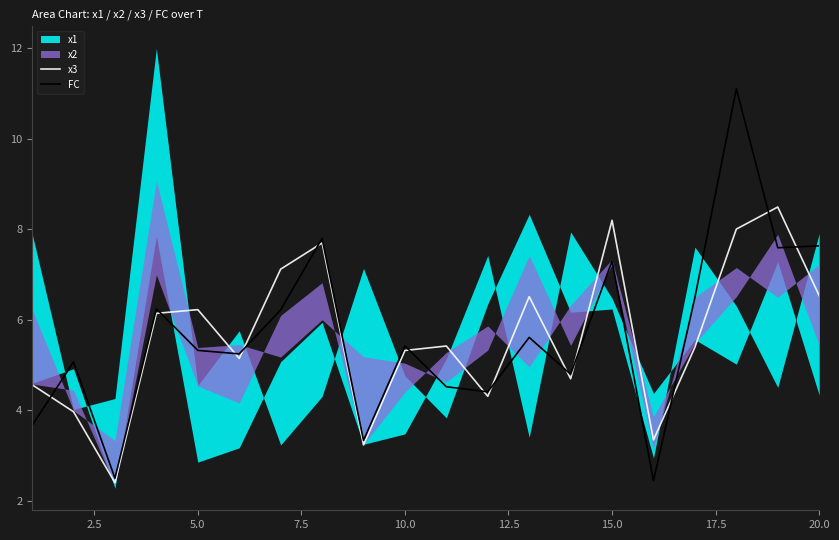

Reading left to right, extract all data points from this chart.

x3: 4.6	4.0	2.4	6.1	6.2	5.1	7.1	7.7	3.2	5.3	5.4	4.3	6.5	4.7	8.2	3.3	5.4	8.0	8.5	6.5
FC: 3.7	5.1	2.5	6.2	5.3	5.2	6.2	7.8	3.3	5.4	4.5	4.4	5.6	4.8	7.3	2.4	6.5	11.1	7.6	7.6